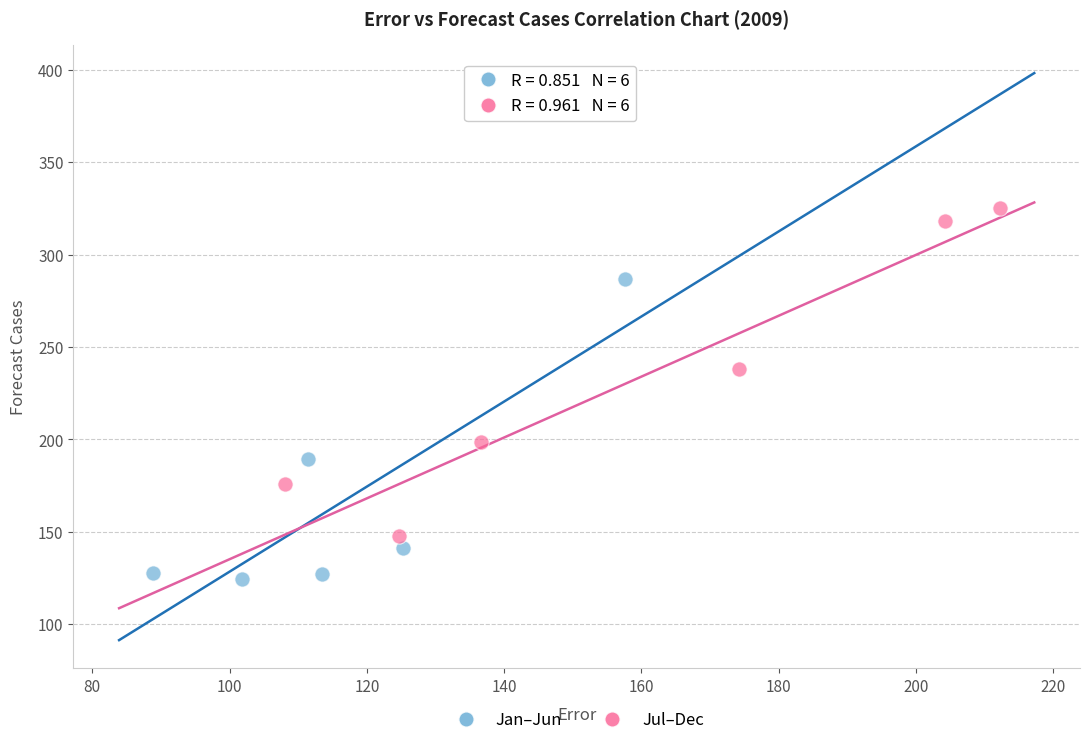

Which series reaches the maximum Y coordinate?

Jul–Dec